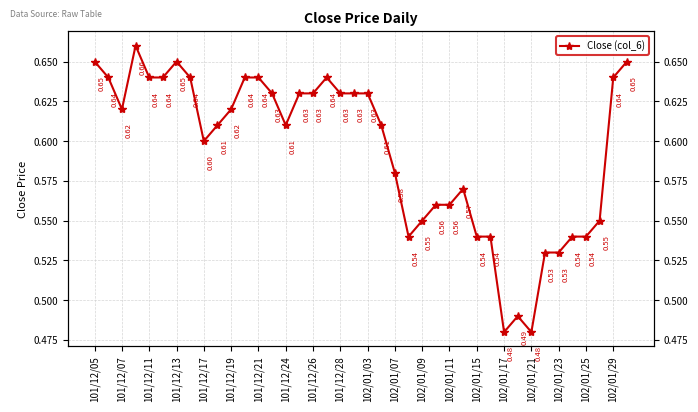

Reading left to right, transcribe all the data shown in this chart.

0.7	0.6	0.6	0.7	0.6	0.6	0.7	0.6	0.6	0.6	0.6	0.6	0.6	0.6	0.6	0.6	0.6	0.6	0.6	0.6	0.6	0.6	0.6	0.5	0.6	0.6	0.6	0.6	0.5	0.5	0.5	0.5	0.5	0.5	0.5	0.5	0.5	0.6	0.6	0.7